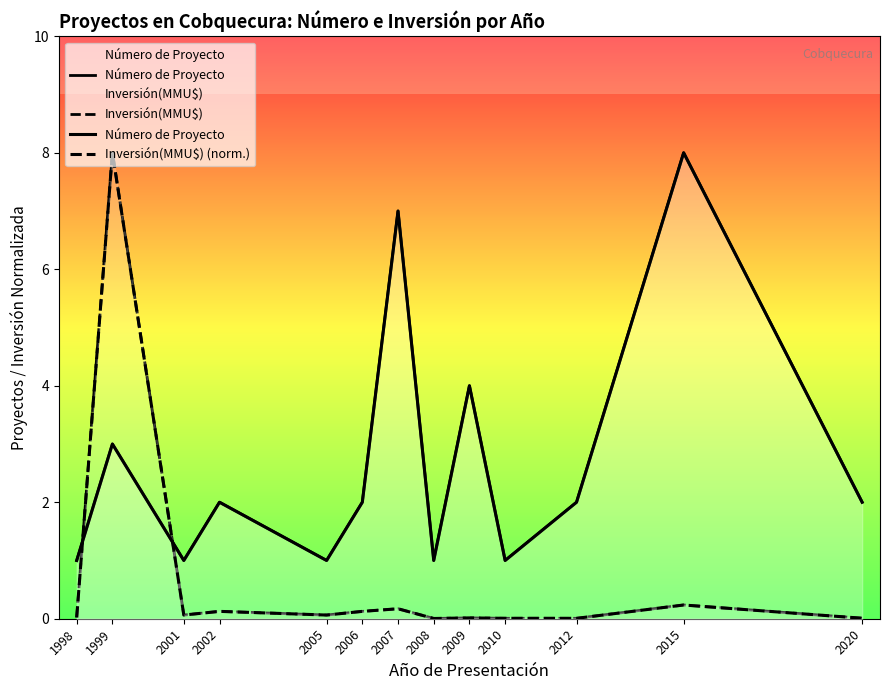

Which category has the highest value in the Número de Proyecto series?

2015